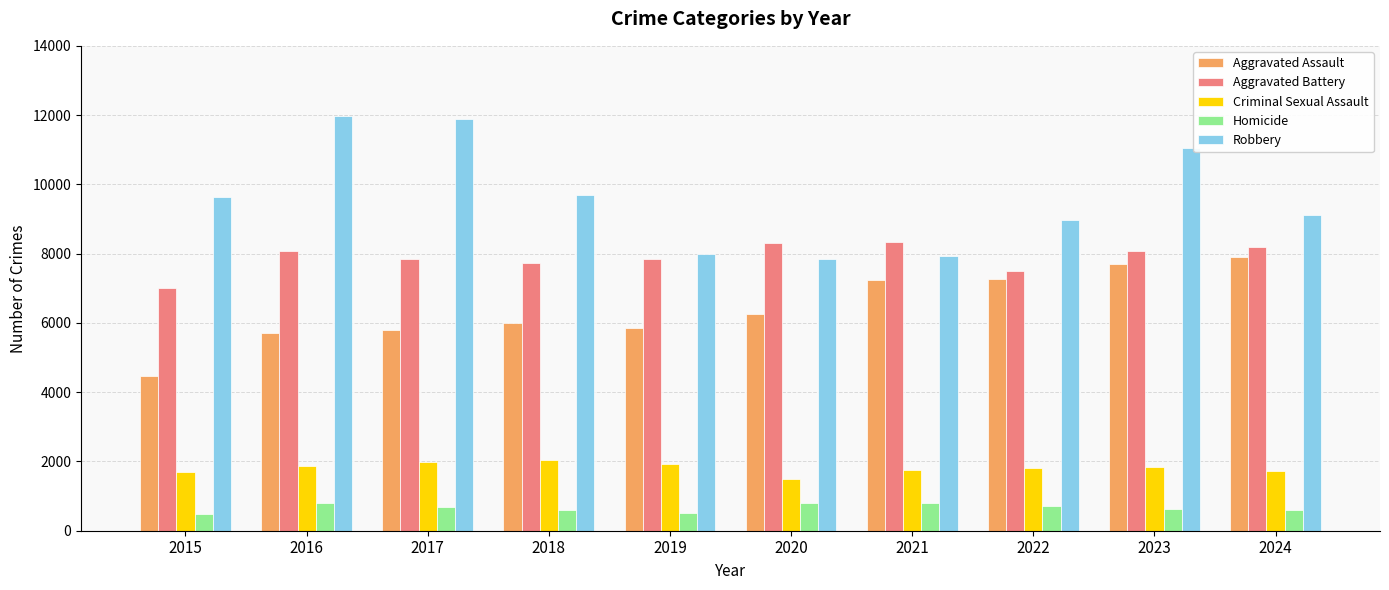

What is the maximum value for Aggravated Battery?

8346